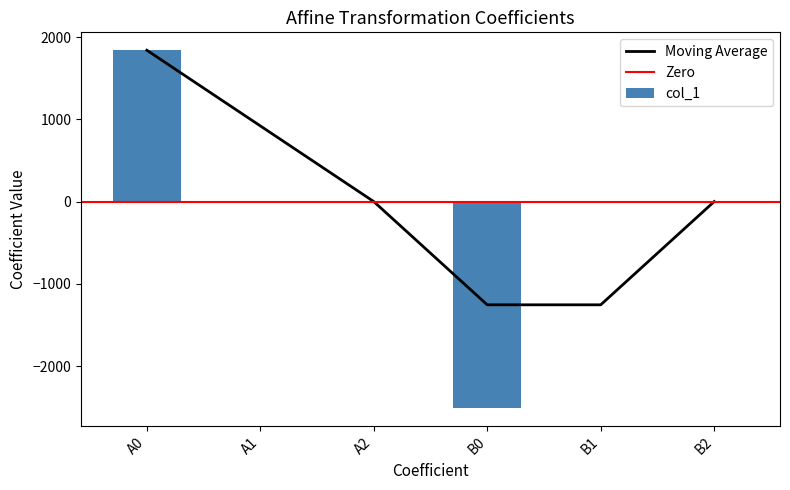

Between B0 and A2, which is larger?

A2